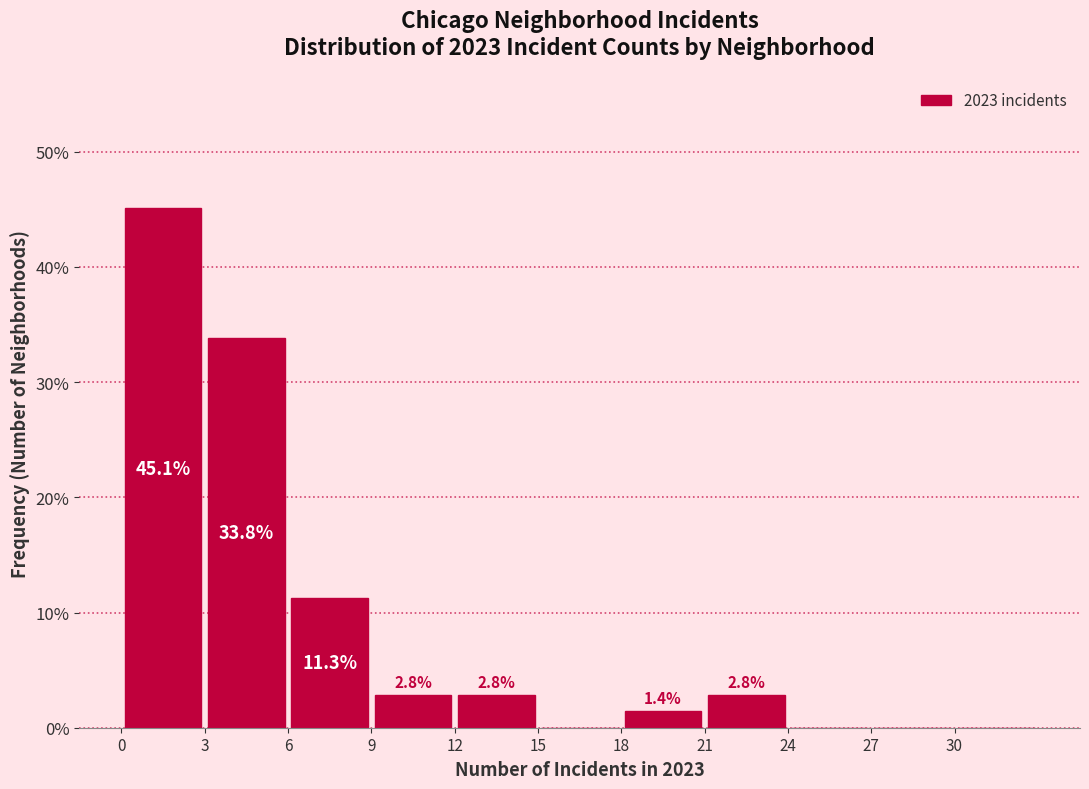

Over which range of the x-axis is the bar tallest?

0 to 3